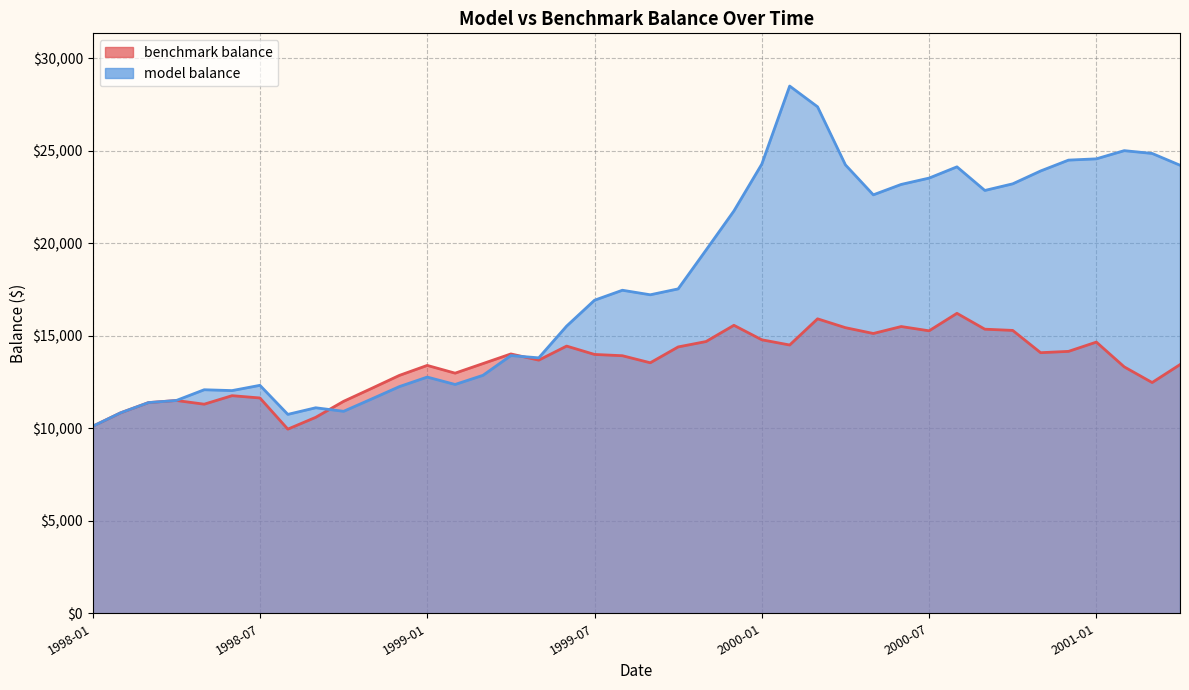

Where is the first local minimum for benchmark balance?

1998-05-29